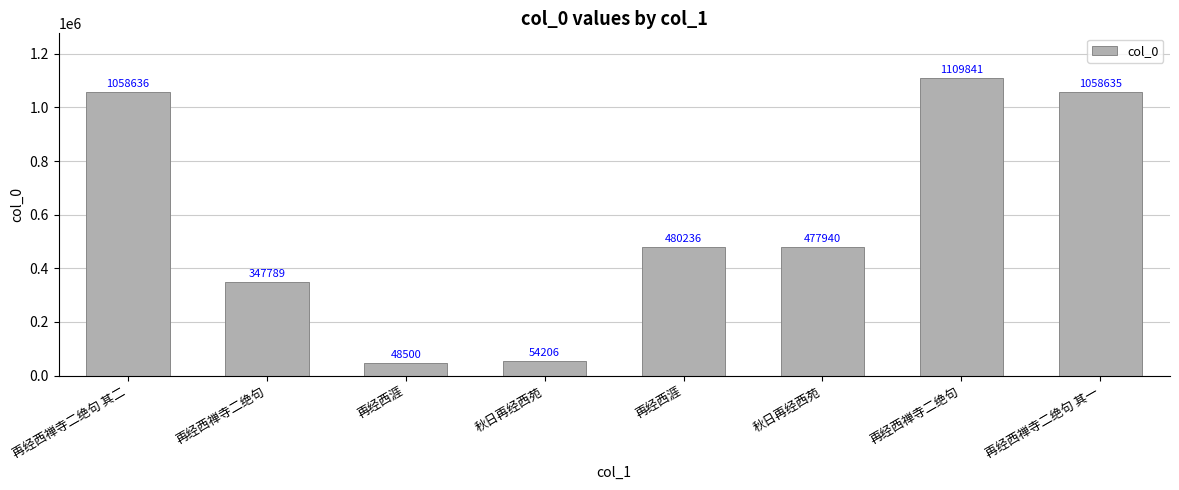

How many values are below 480236?

4